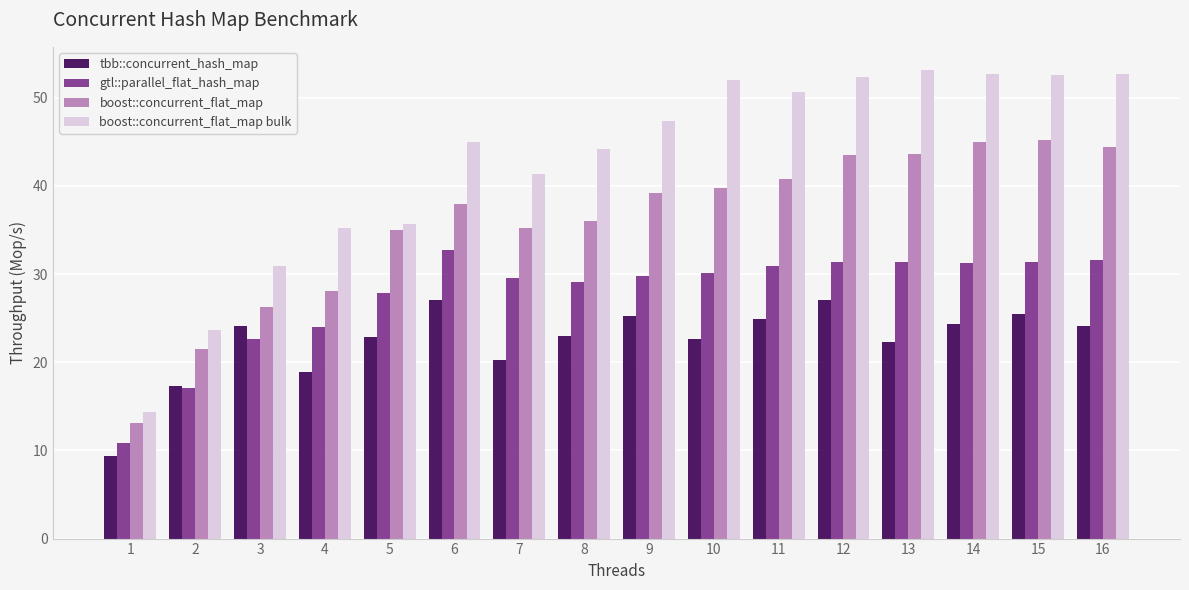

Which series has the widest spread of values?

boost::concurrent_flat_map bulk